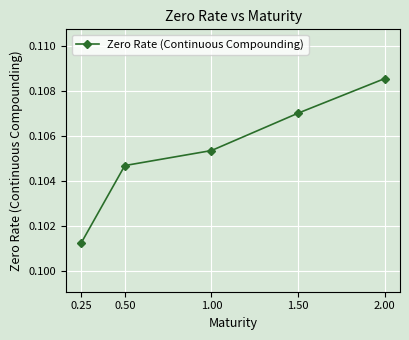

True or false: the data shows 0.2 at 1.50.

False